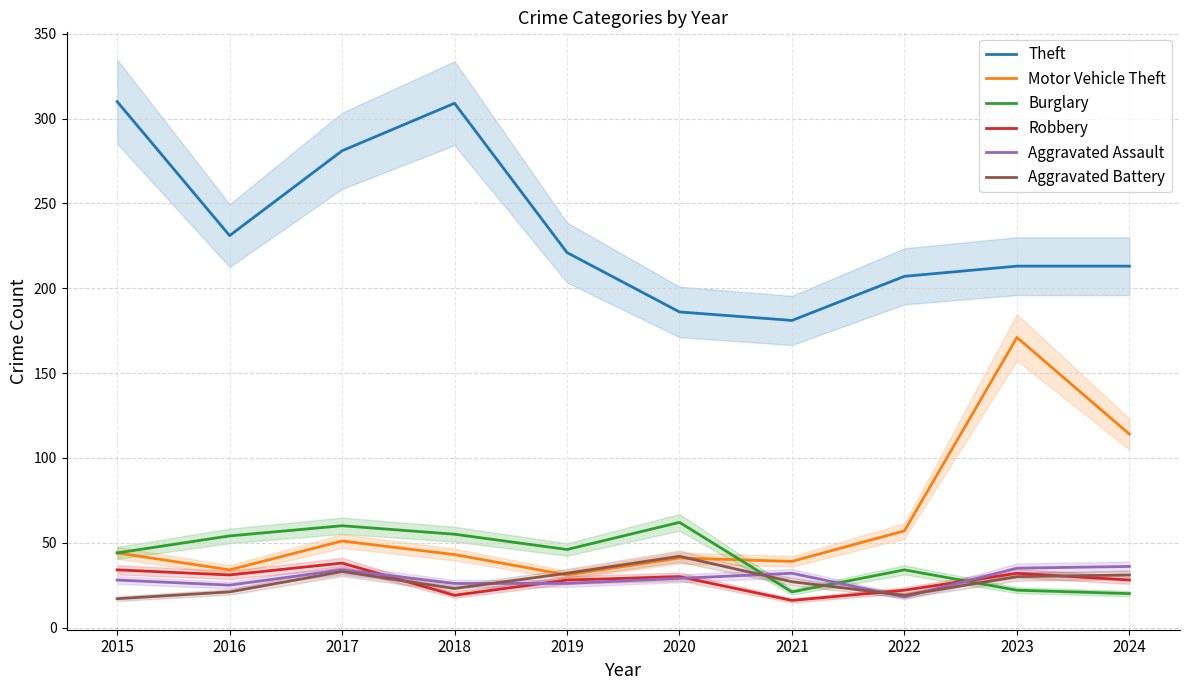

What is the value of the Robbery point at the 3rd from the left?

38